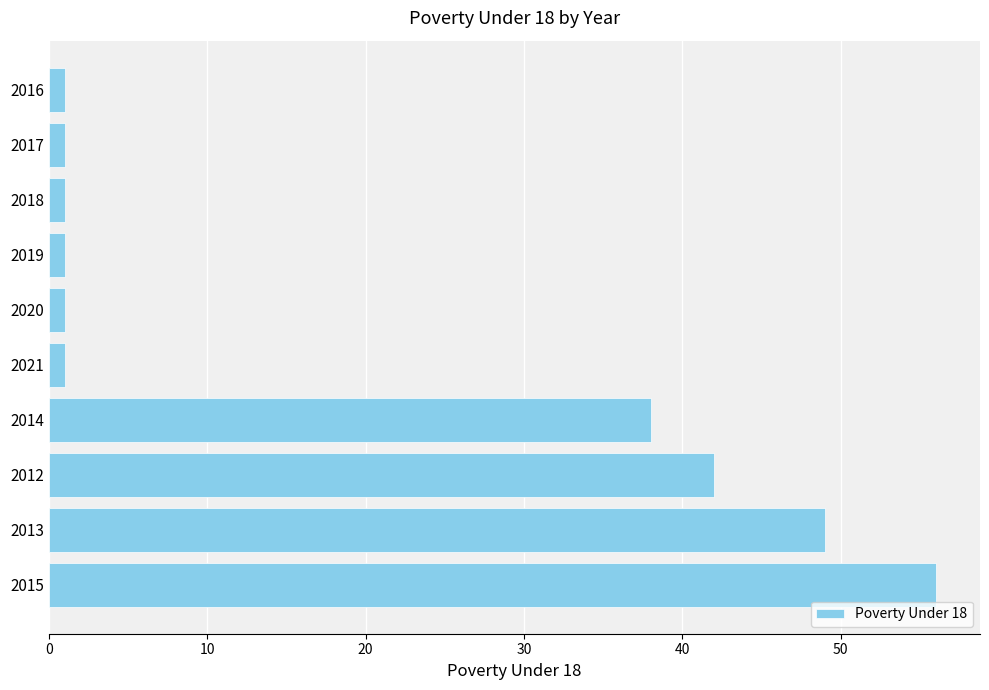

Does the chart contain any negative values?

No